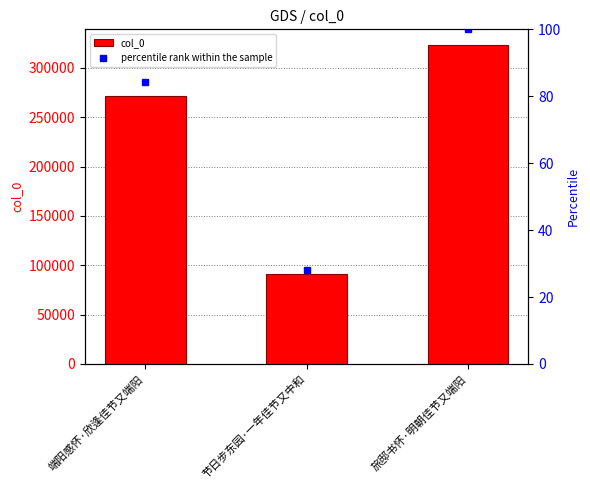

What is the lowest value of the col_0 series?

90877